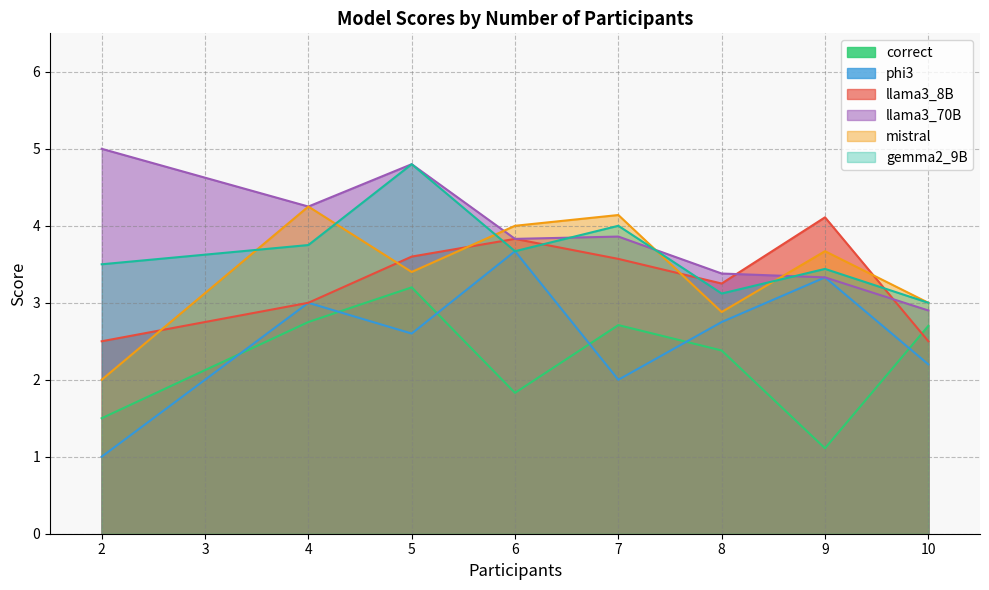

What is the total value across all series at 6?

20.8